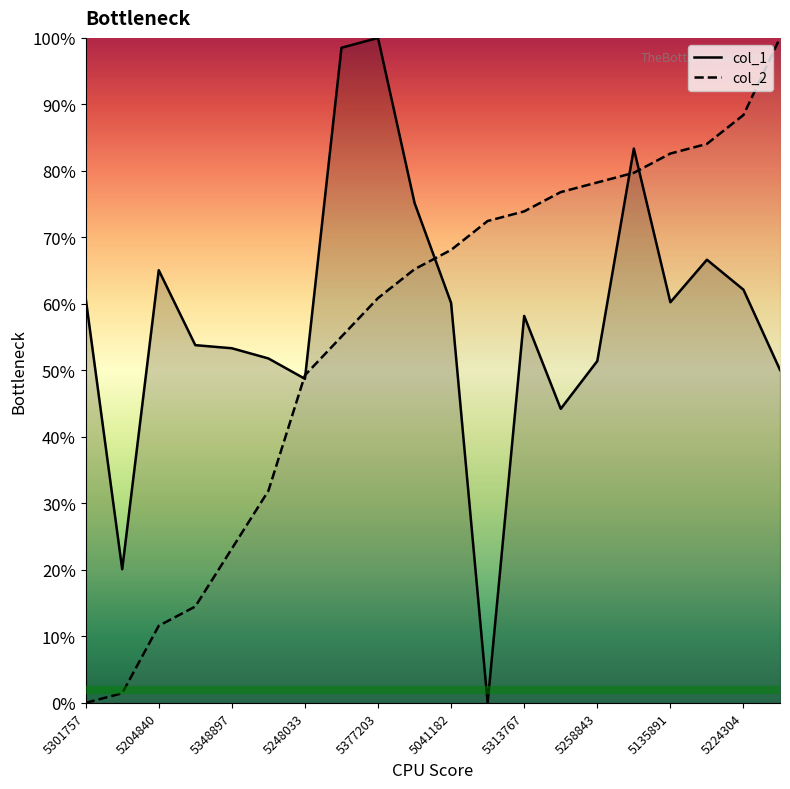

Where does the col_2 series first go above 68?

5041182